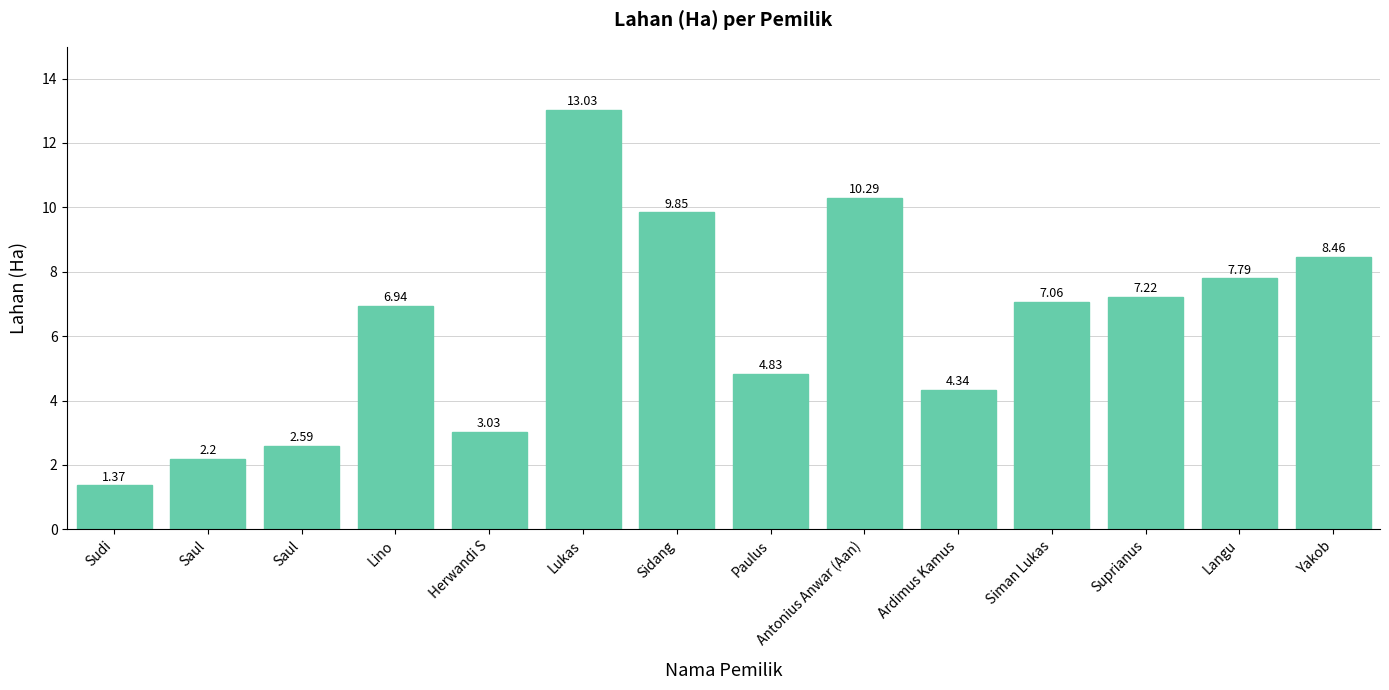

What is the greatest value displayed?

13.0